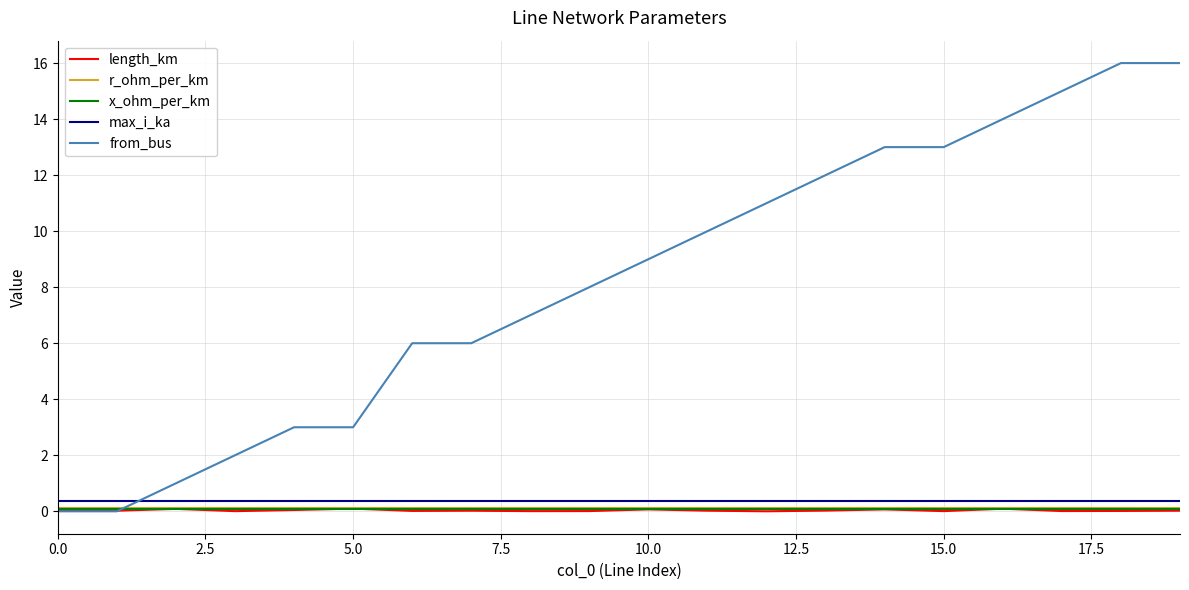

Which series has the largest total across all categories?

from_bus